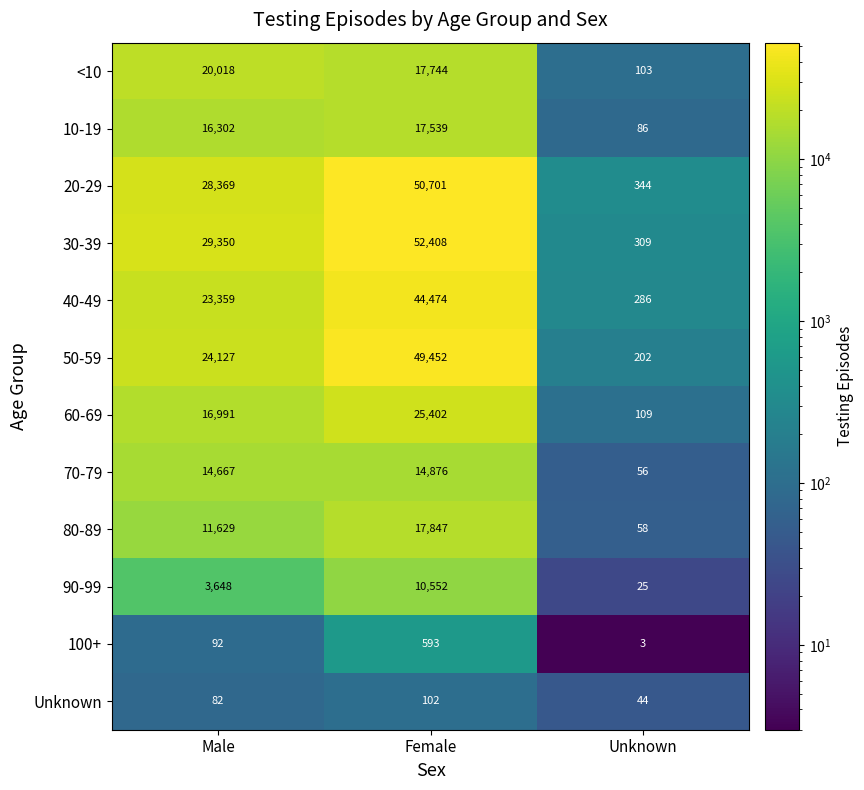

How many categories are shown in the chart?

3